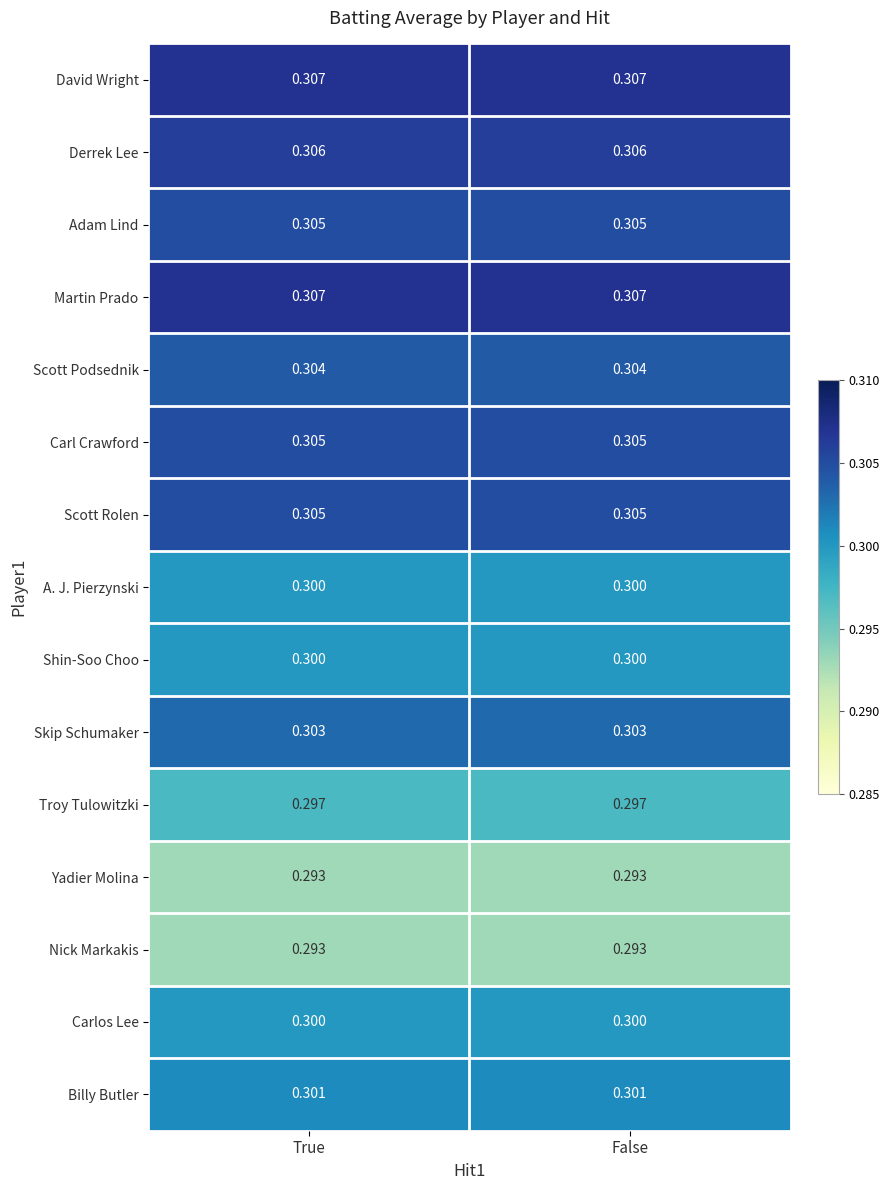

Is the value of Yadier Molina at True greater than the value of Adam Lind at False?

No